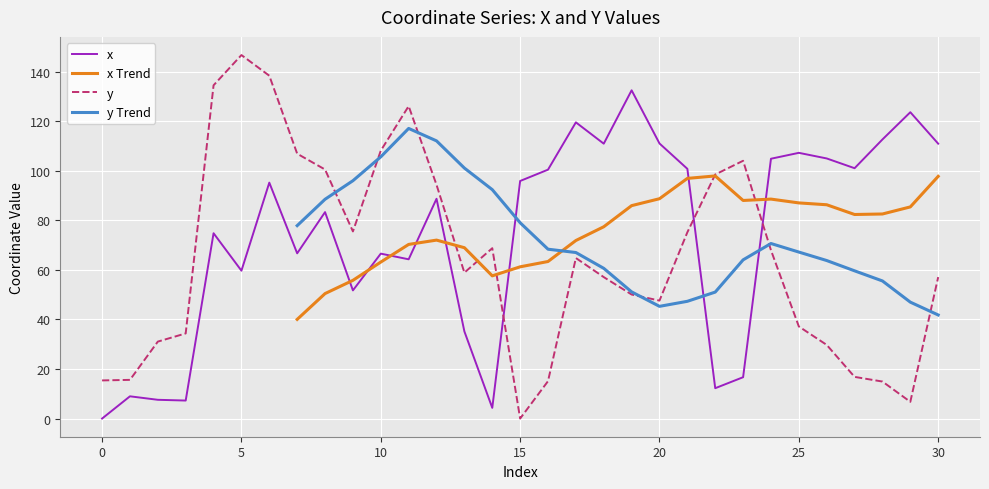

Rank the series by their average value, from highest to lowest.

x, y